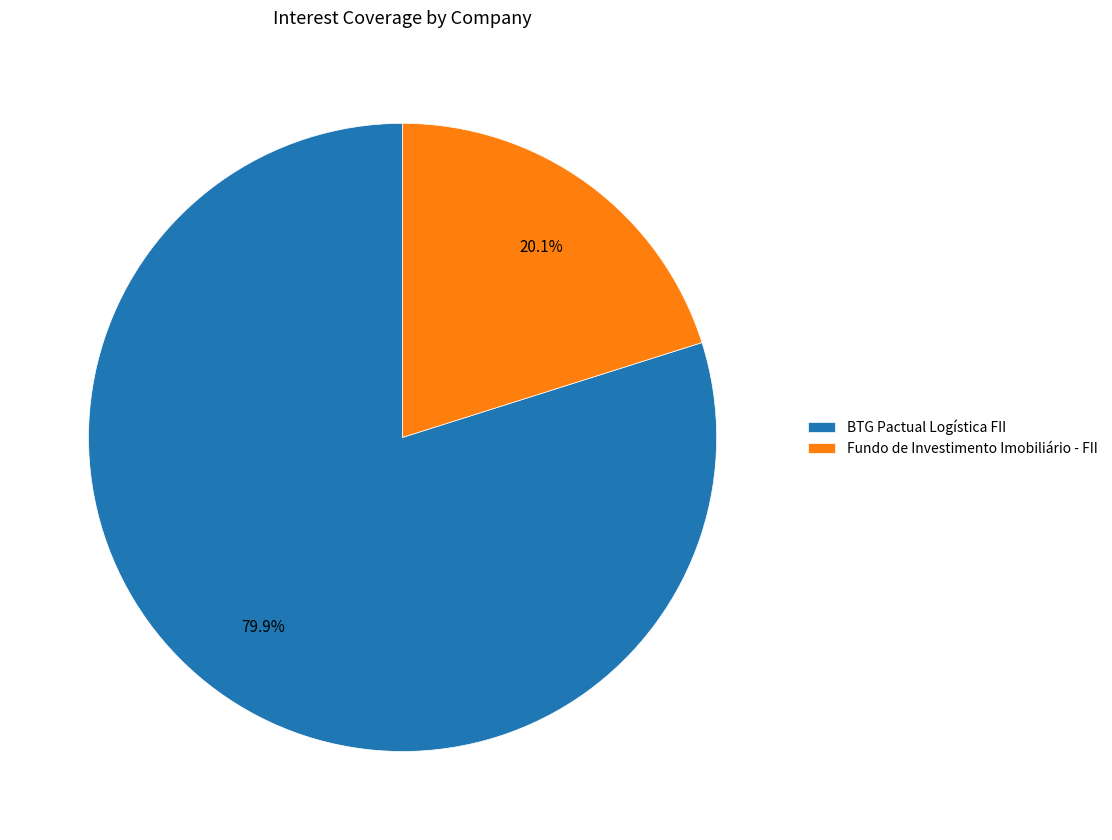

What is the ratio of the value at BTG Pactual Logística FII to the value at Fundo de Investimento Imobiliário - FII?

4.0